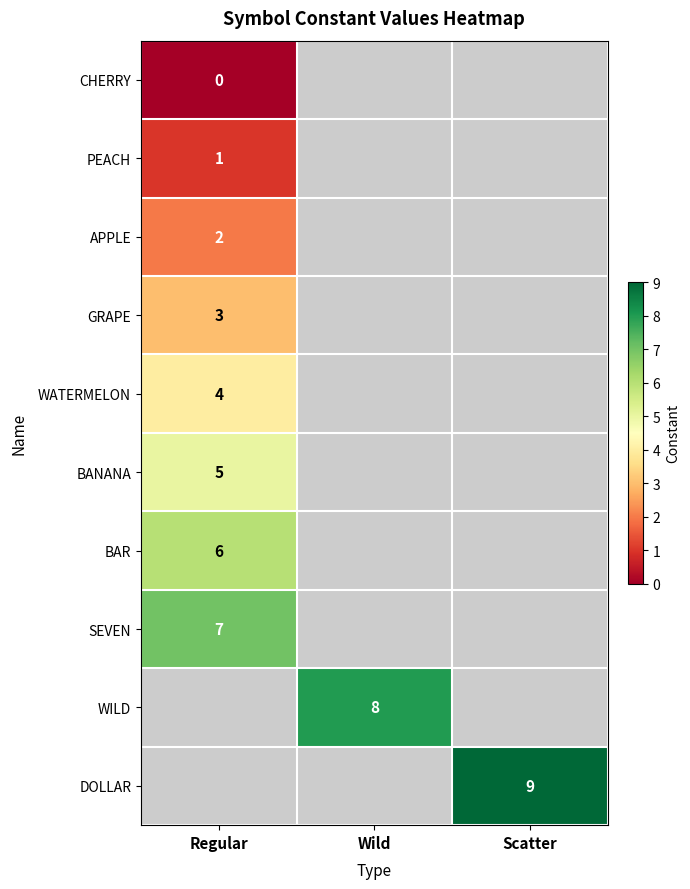

The APPLE series shows 1 at Regular. True or false?

False